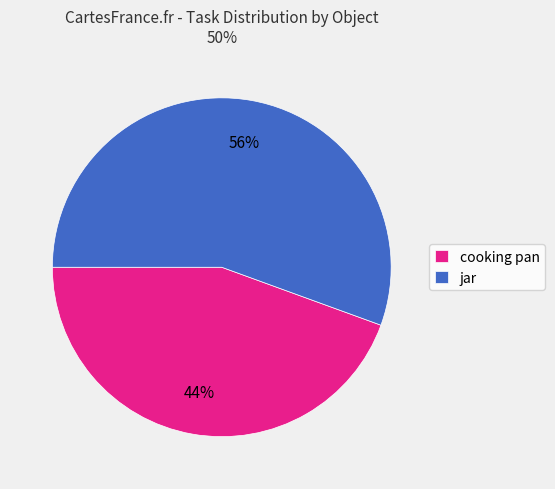

To the nearest percent, what portion does jar represent?

56%